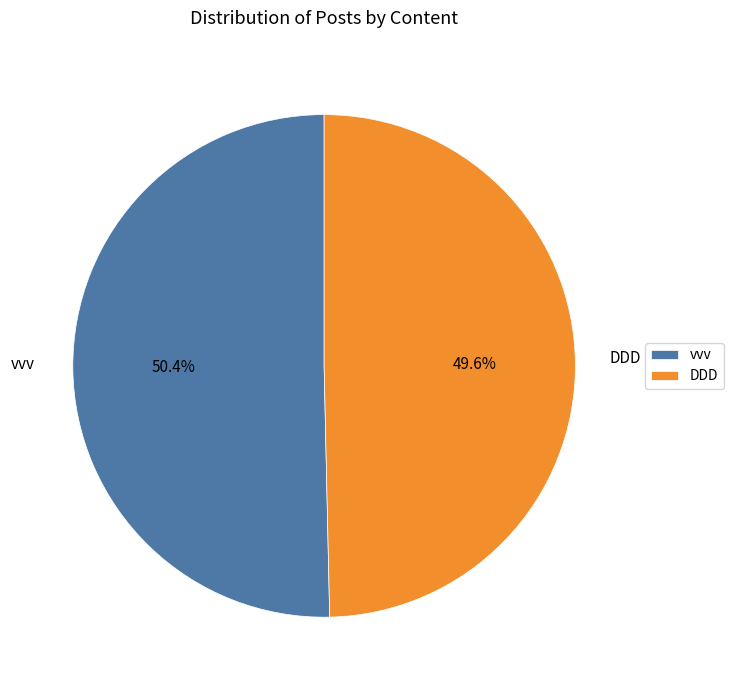

Does any single category account for the majority?

Yes